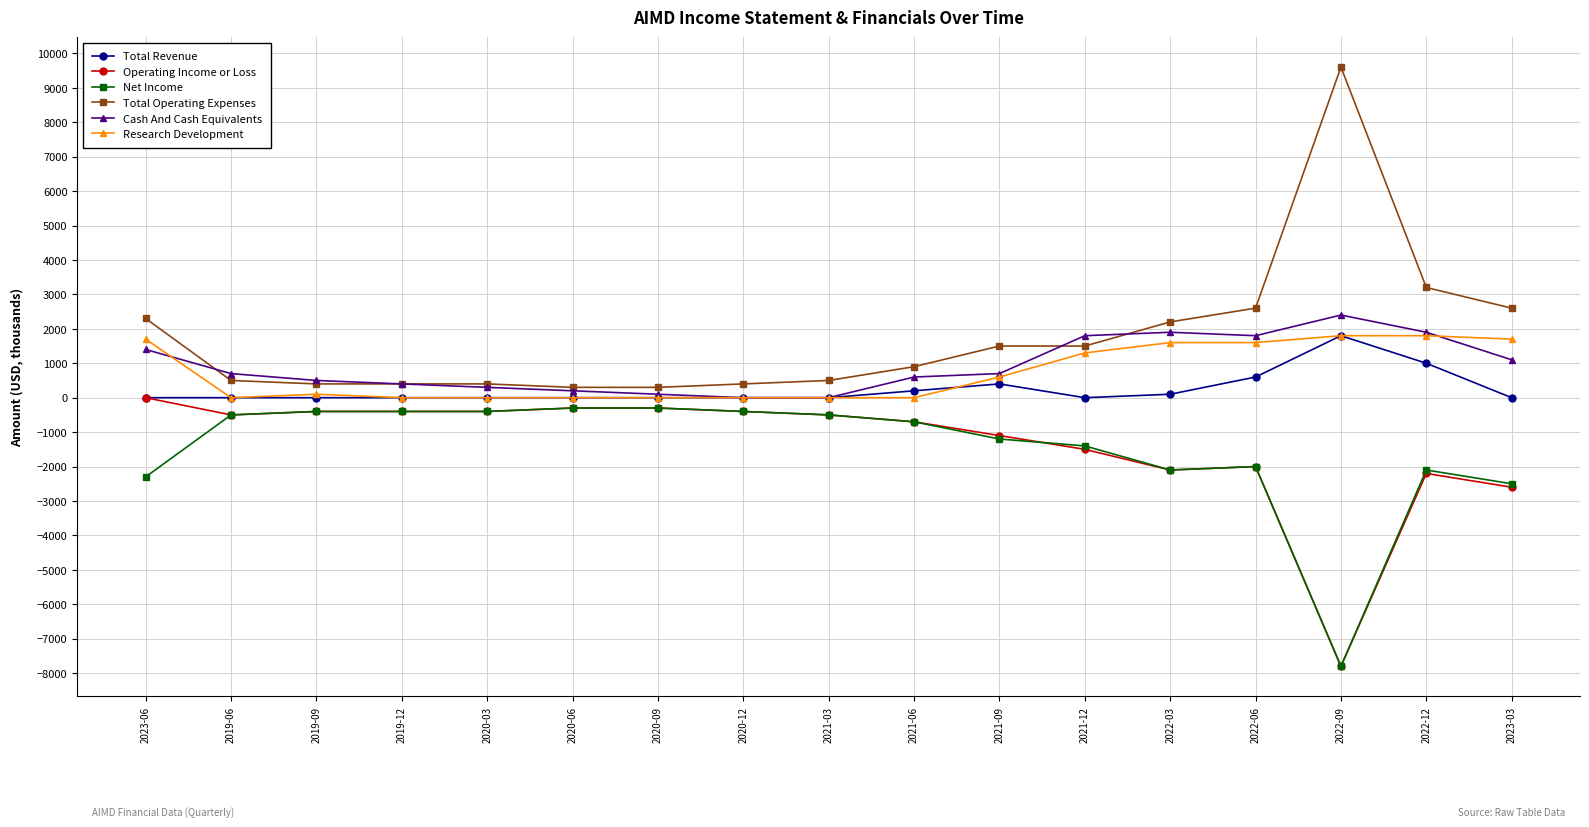

True or false: Research Development and Operating Income or Loss intersect in this chart.

False